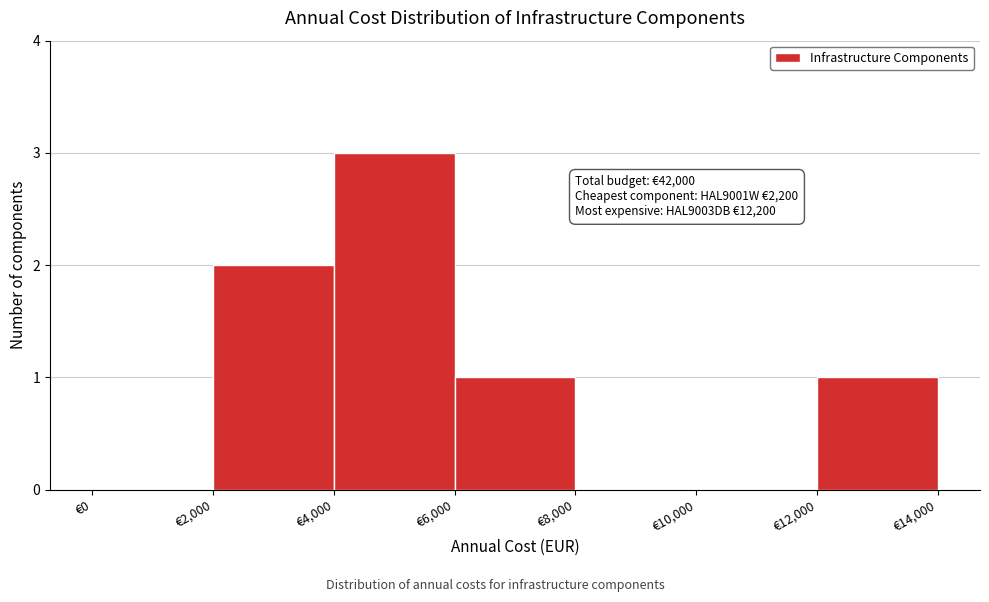

Over which range of the x-axis is the bar tallest?

4000 to 6000